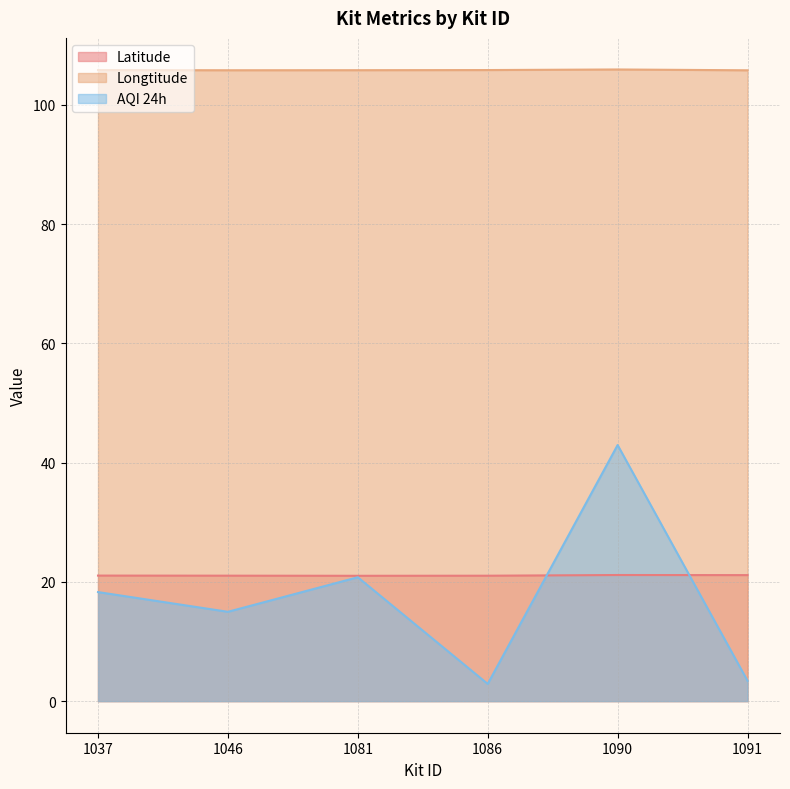

What is the sum of all Longtitude values?

634.9